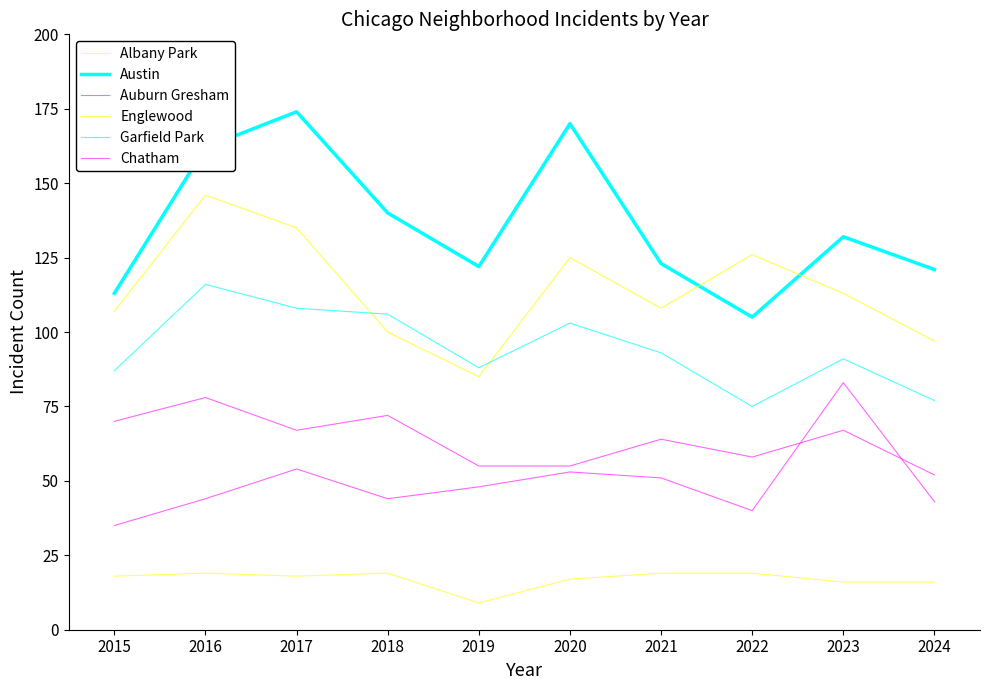

How many times do Chatham and Auburn Gresham cross each other?

2